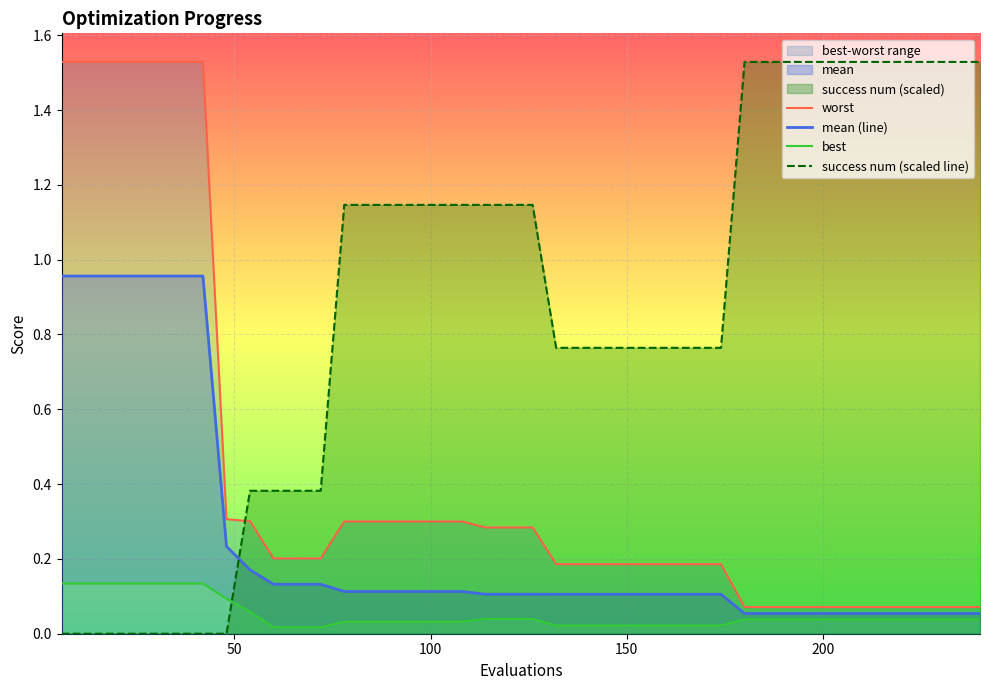

What is the highest value of the mean (line) series?

1.0